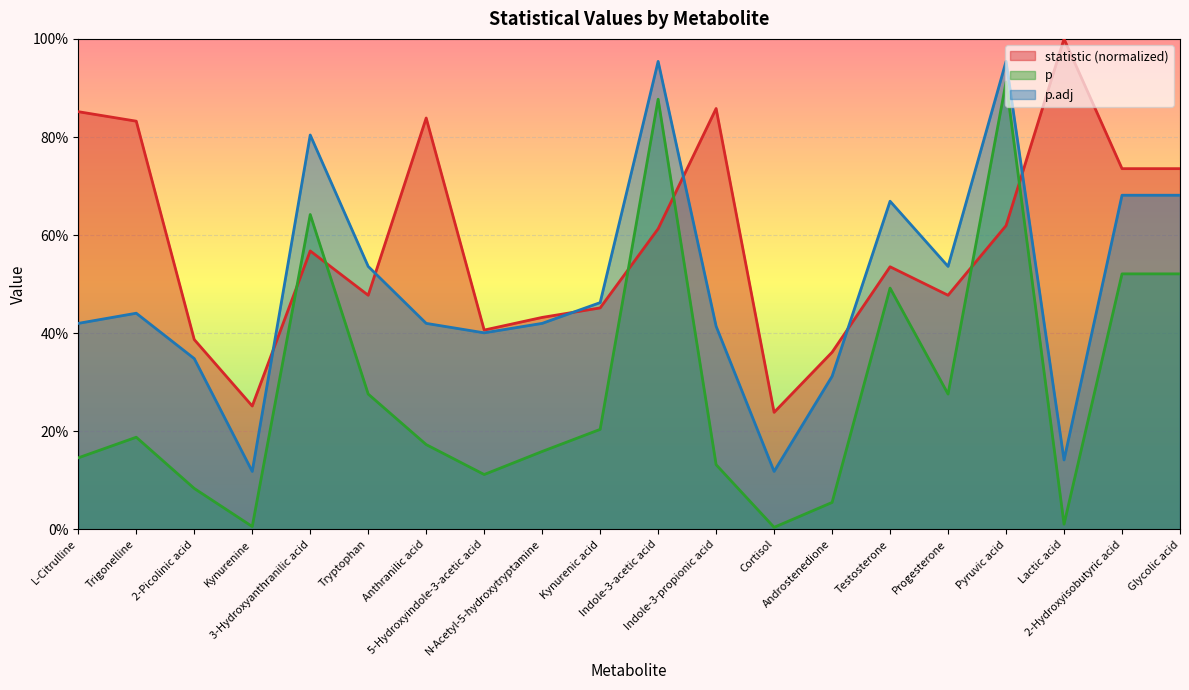

Is it true that p equals 0.1 at 2-Picolinic acid?

False